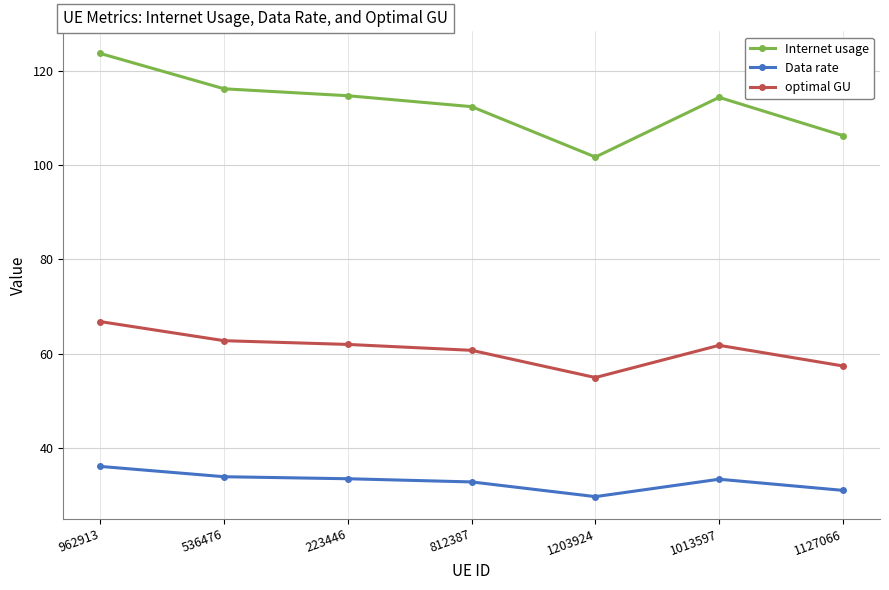

At which label does Internet usage first exceed 114?

962913